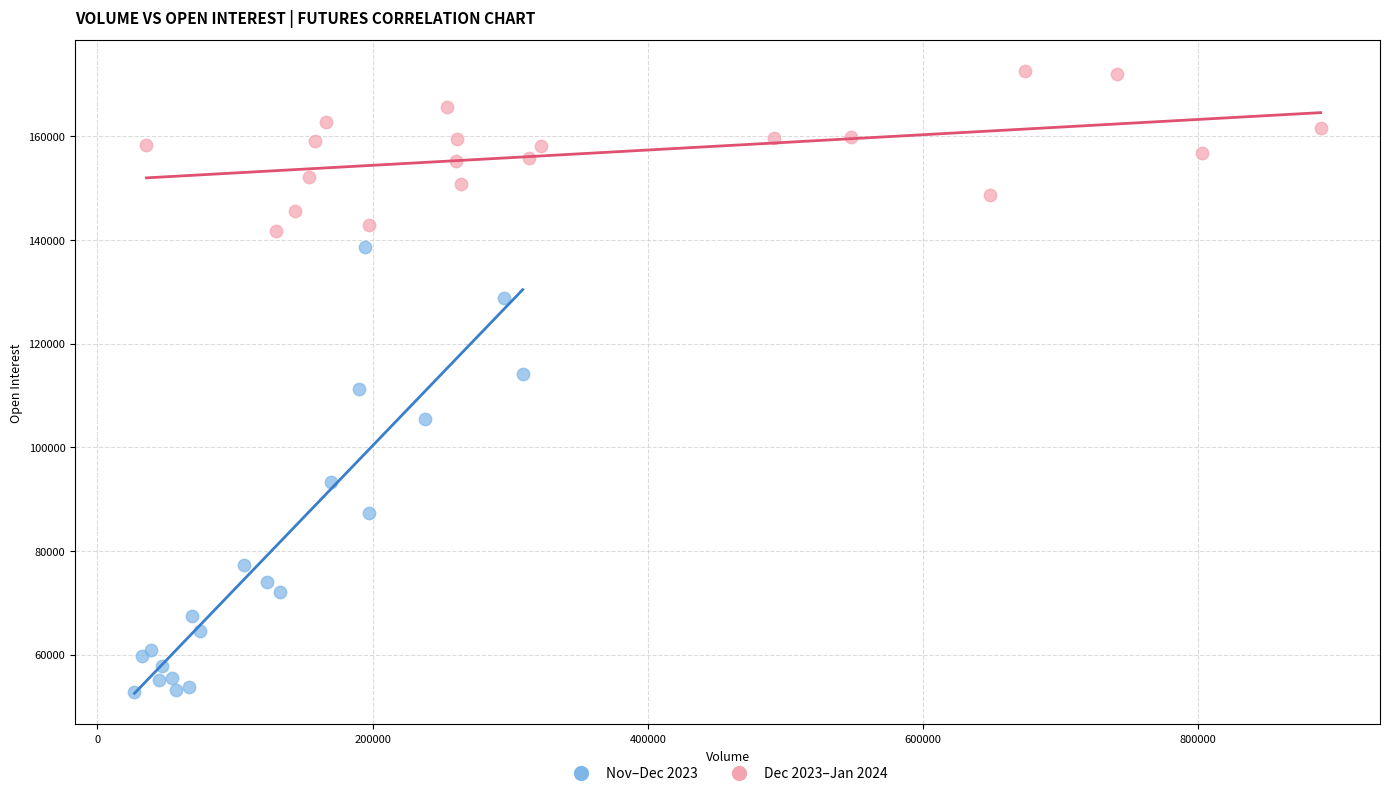

Which series contains the lowest Y value?

Nov–Dec 2023